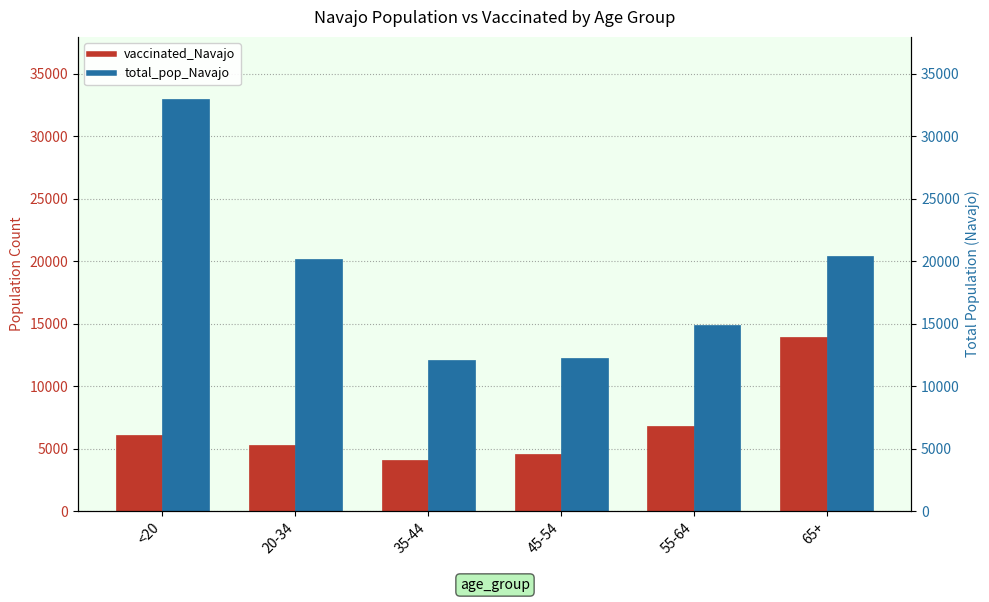

Rank the series at 45-54 from lowest to highest value.

vaccinated_Navajo, total_pop_Navajo